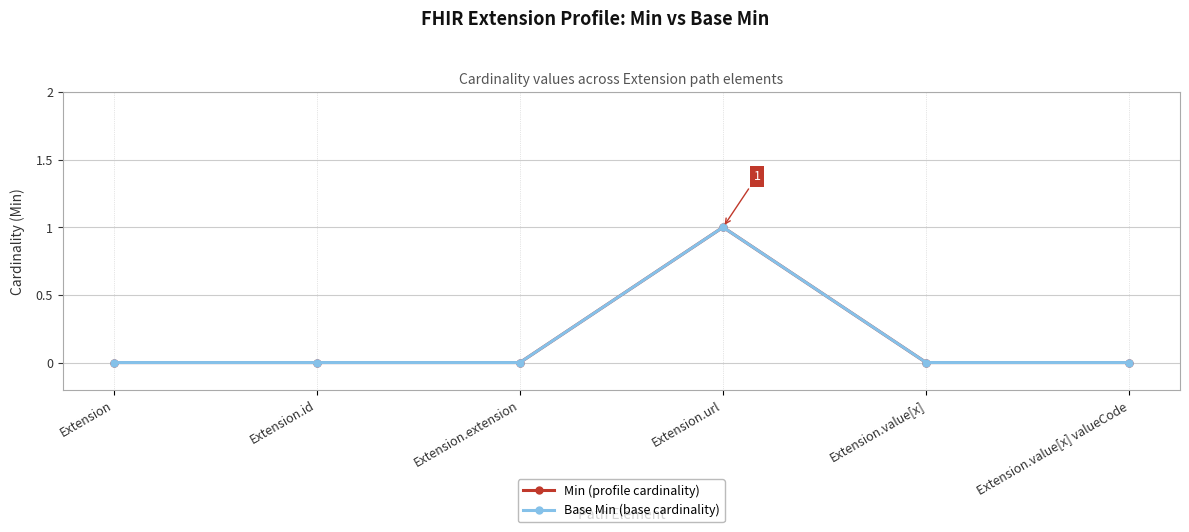

True or false: Min (profile cardinality) has a value of 0 at Extension.id.

True